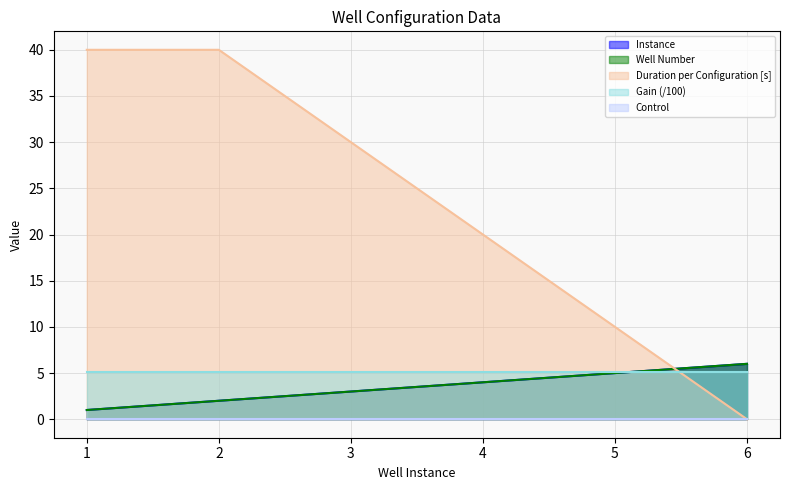

True or false: Well Number and Instance cross at least once.

False